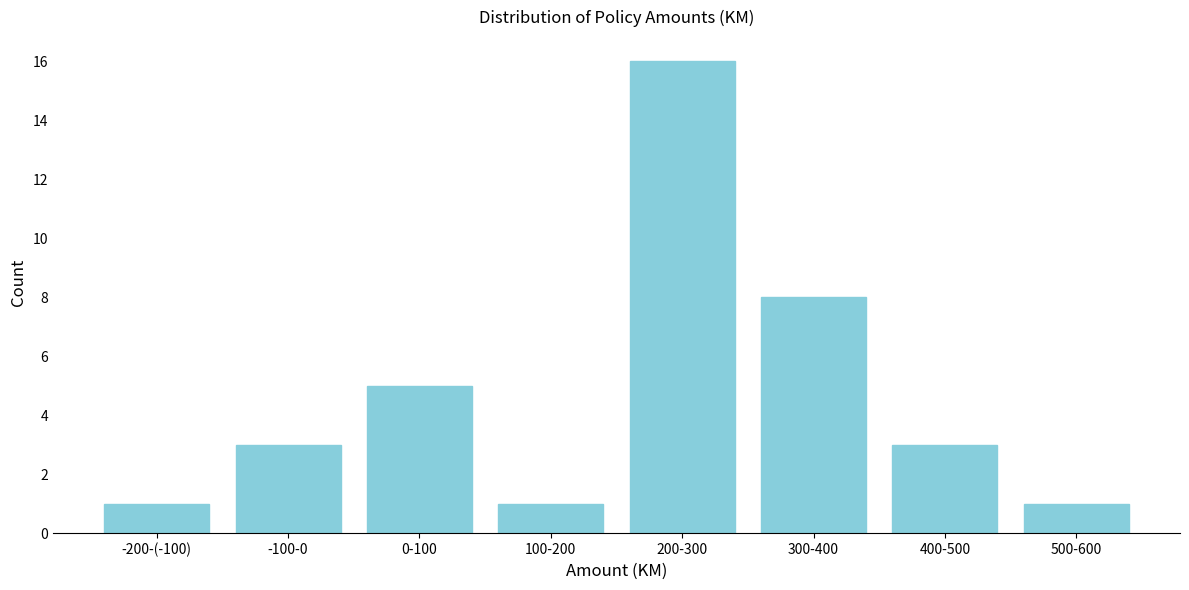

Reading left to right, extract all data points from this chart.

-200-(-100)=1	-100-0=3	0-100=5	100-200=1	200-300=16	300-400=8	400-500=3	500-600=1